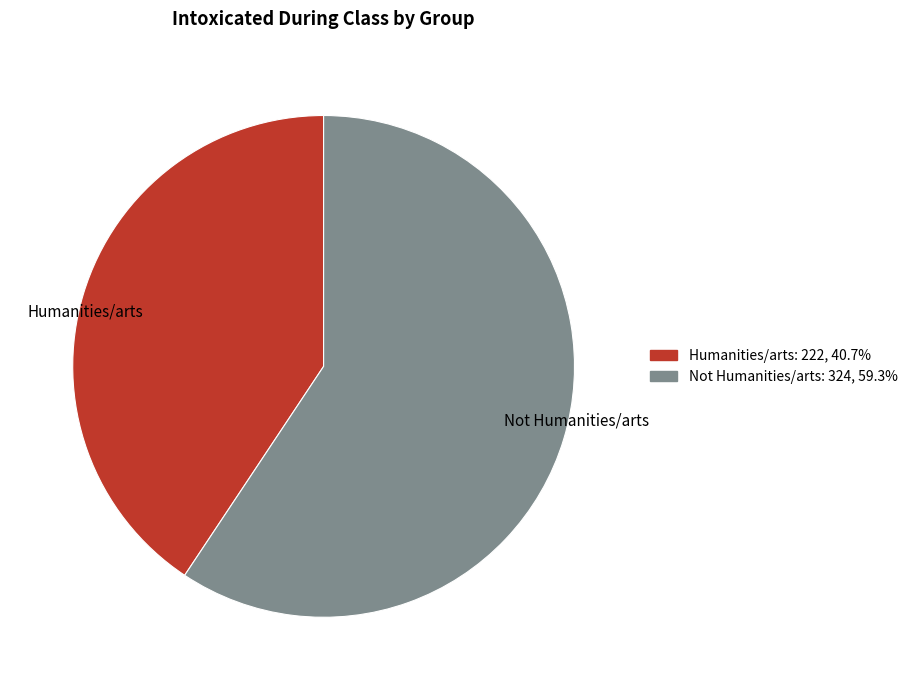

Is it true that Not Humanities/arts is 59% of the pie?

True